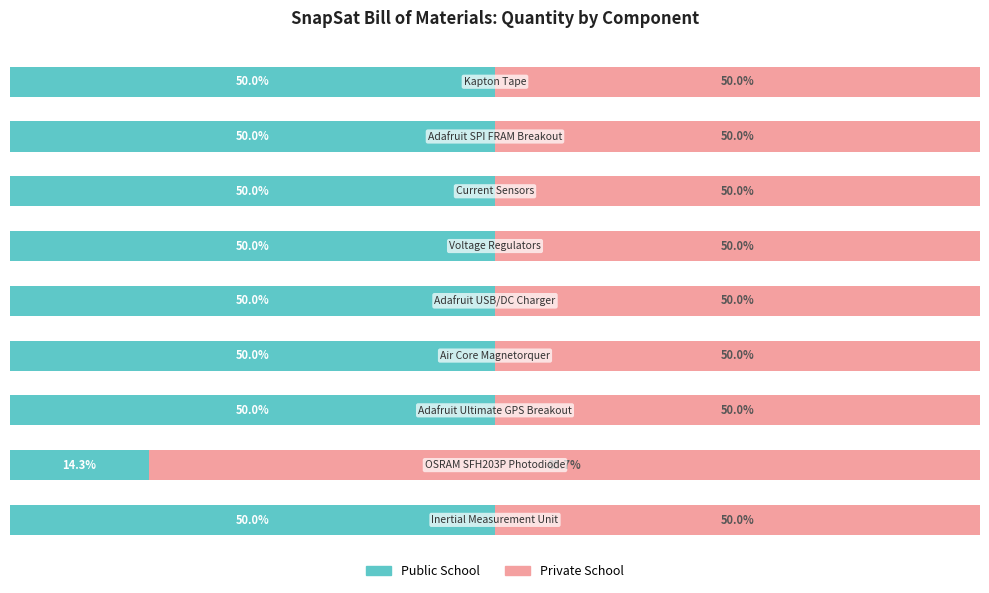

What are all the series names shown in the legend?

Public School, Private School